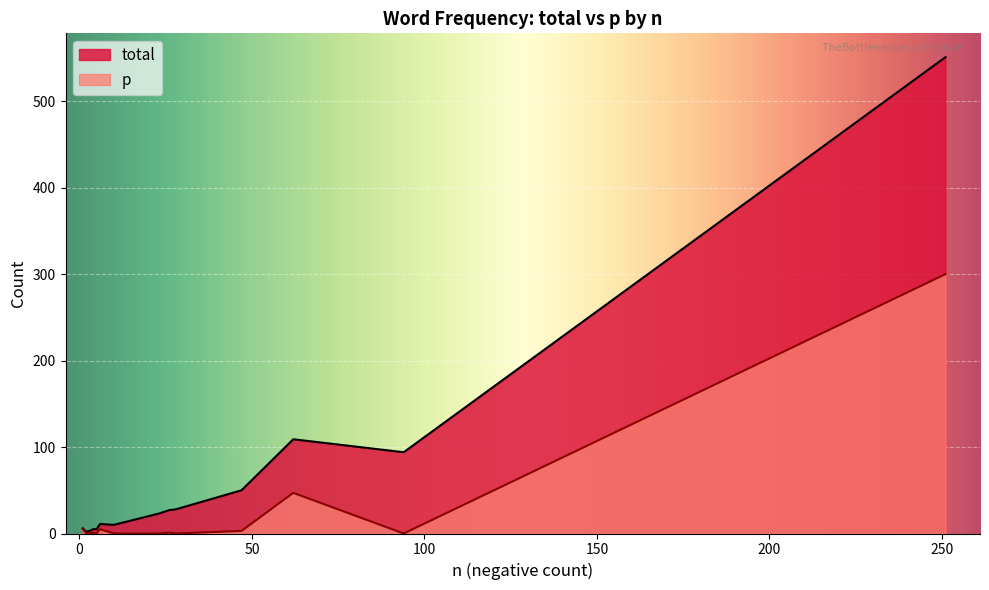

Rank the series at fuck from lowest to highest value.

p, total